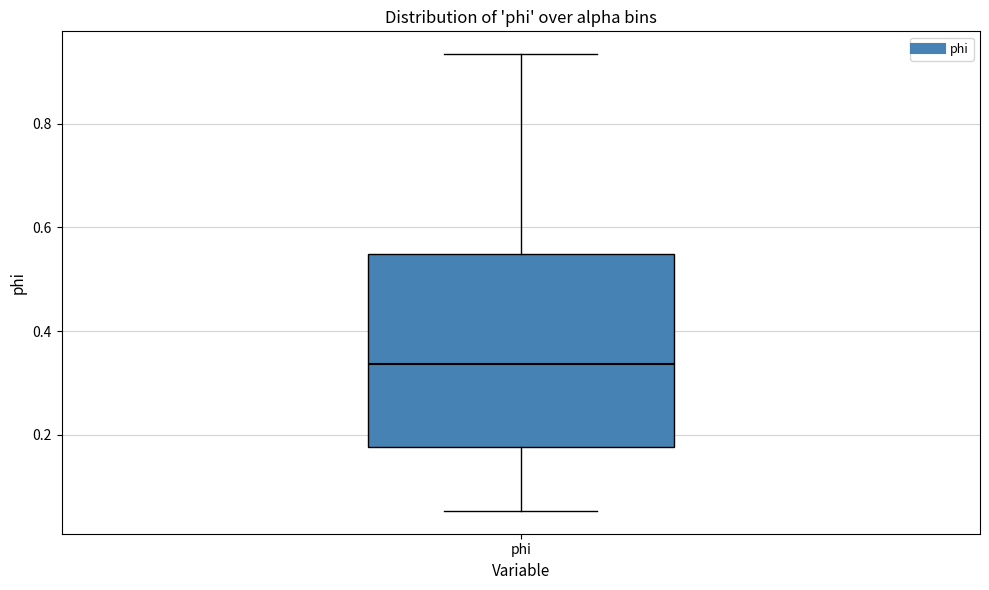

Read this box plot against the y-axis: the position of the median line, the range covered by the box, and the ends of both whiskers. The values are not printed on the chart, so give them approximately, as read against the axis.

median 0.34, box 0.18 to 0.54, whiskers 0.06 to 0.94